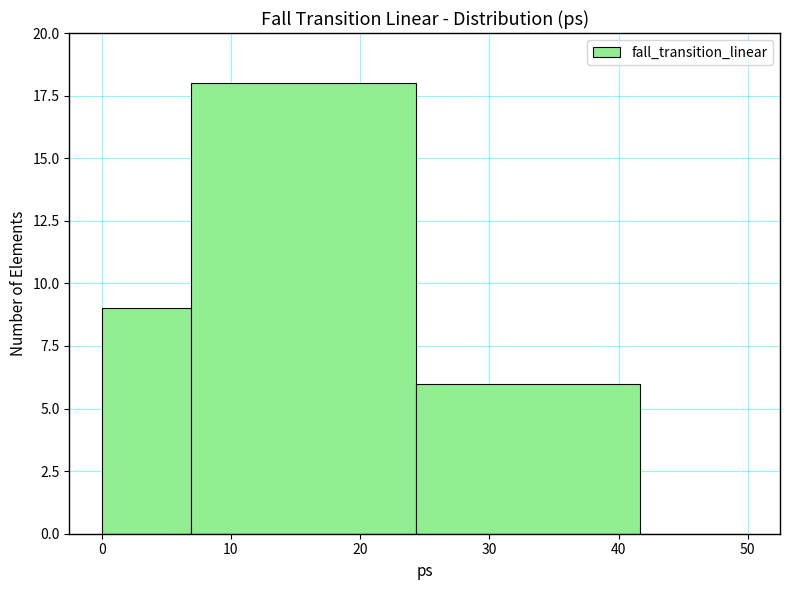

Reading left to right, list every bar in this chart as the range it spans on the x-axis followed by its height. Neither the bar edges nor the heights are printed on the chart, so give them approximately, as read against the axes.

0 to 7: 9
7 to 24: 18
24 to 42: 6
42 to 50: 0